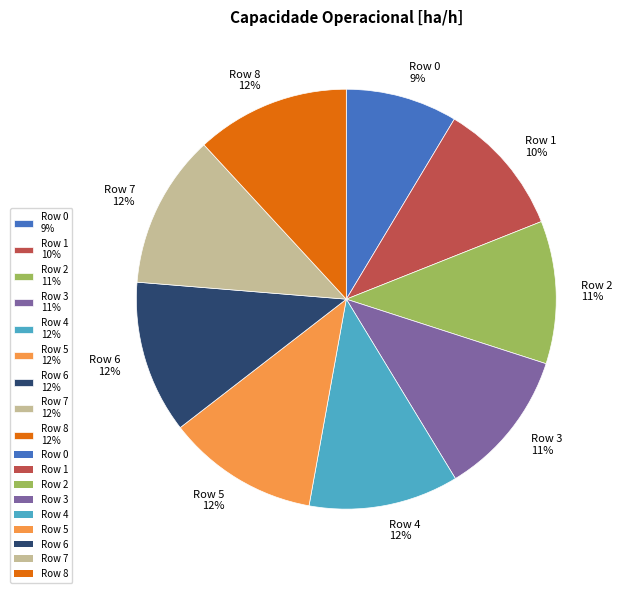

To the nearest percent, what portion does Row 2 11% represent?

11%